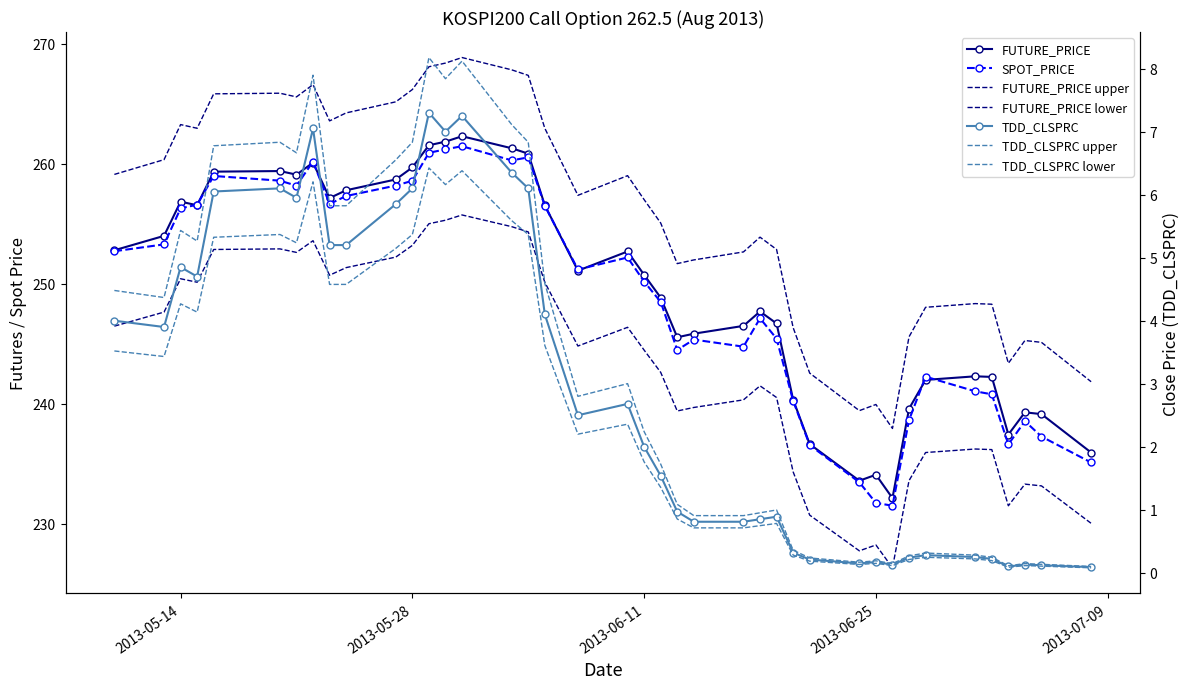

Read the SPOT_PRICE value at 2013-05-20.

258.6